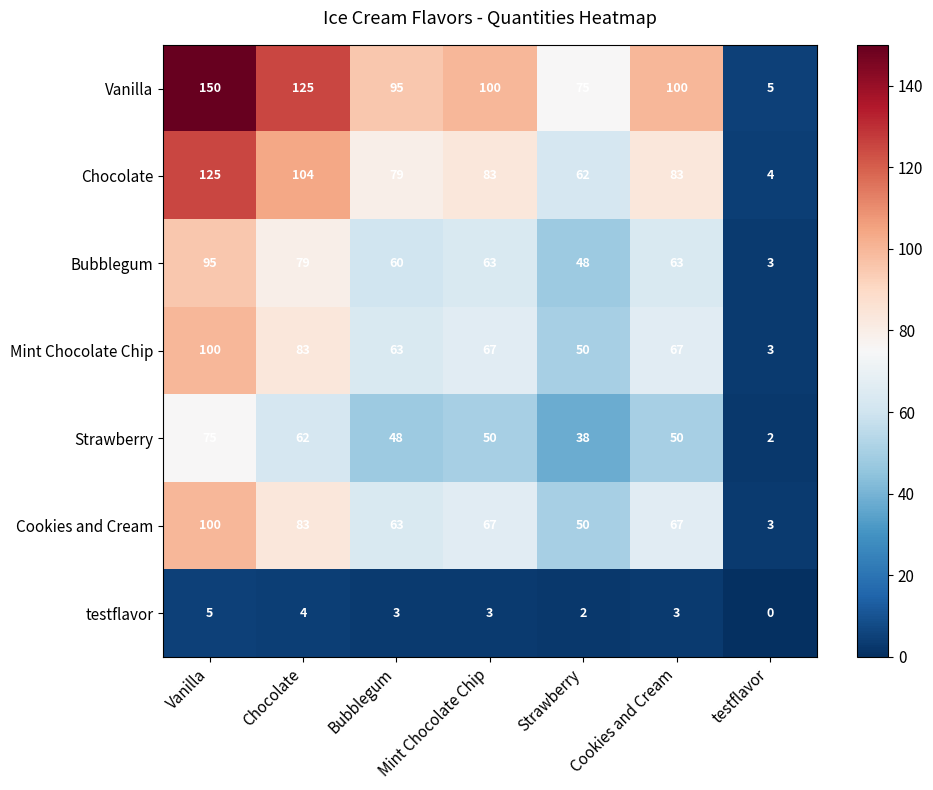

What is the sum of all Cookies and Cream values?

433